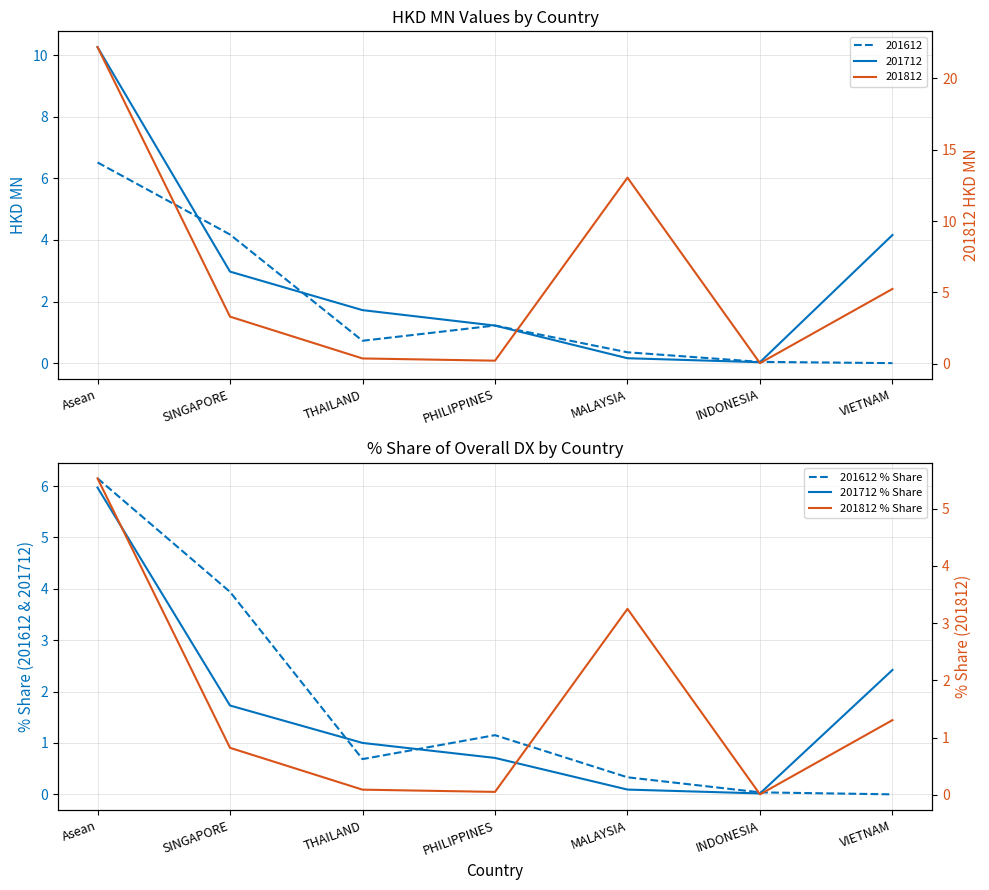

What is the label of the 4th point from the right?

PHILIPPINES